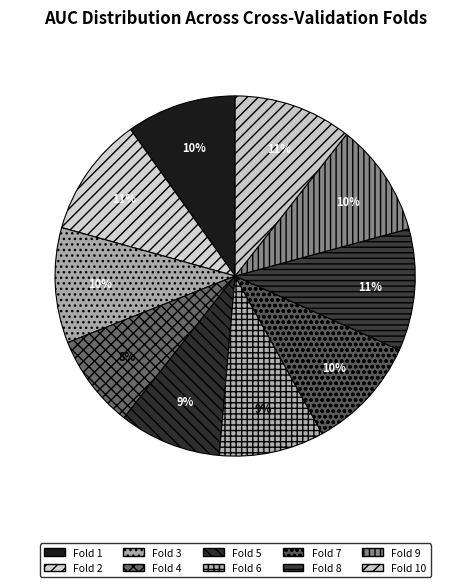

Is Fold 2 the majority of the pie?

No